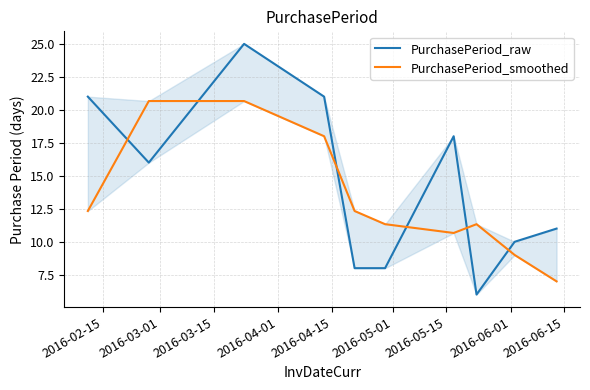

What is the difference between the highest and lowest values at 2016-03-15?

4.3